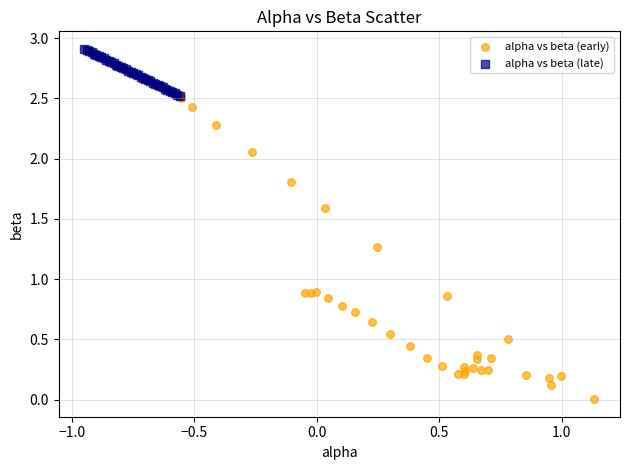

Which series contains the lowest Y value?

alpha vs beta (early)